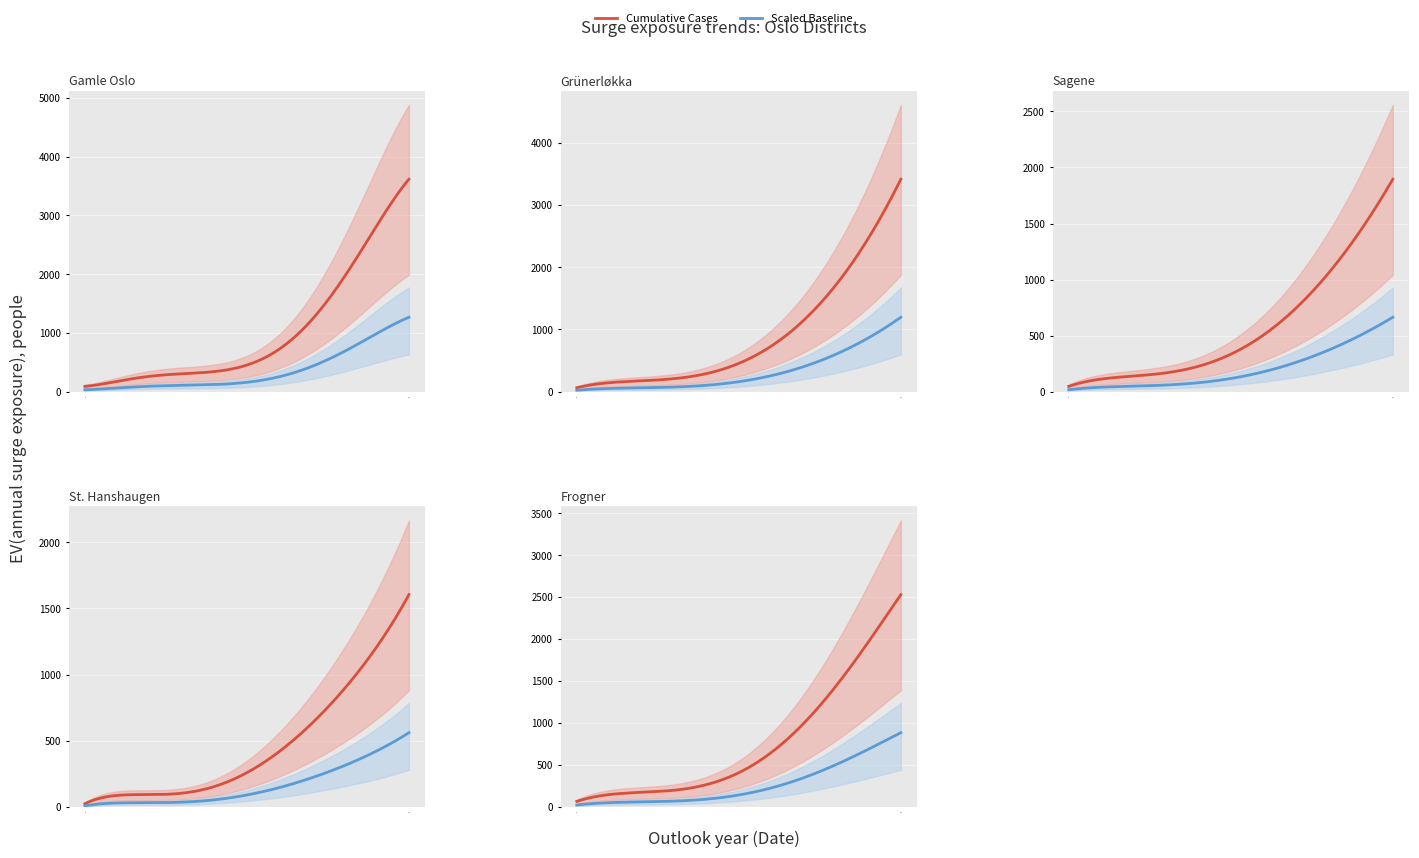

Which series has the widest spread of values?

Gamle Oslo